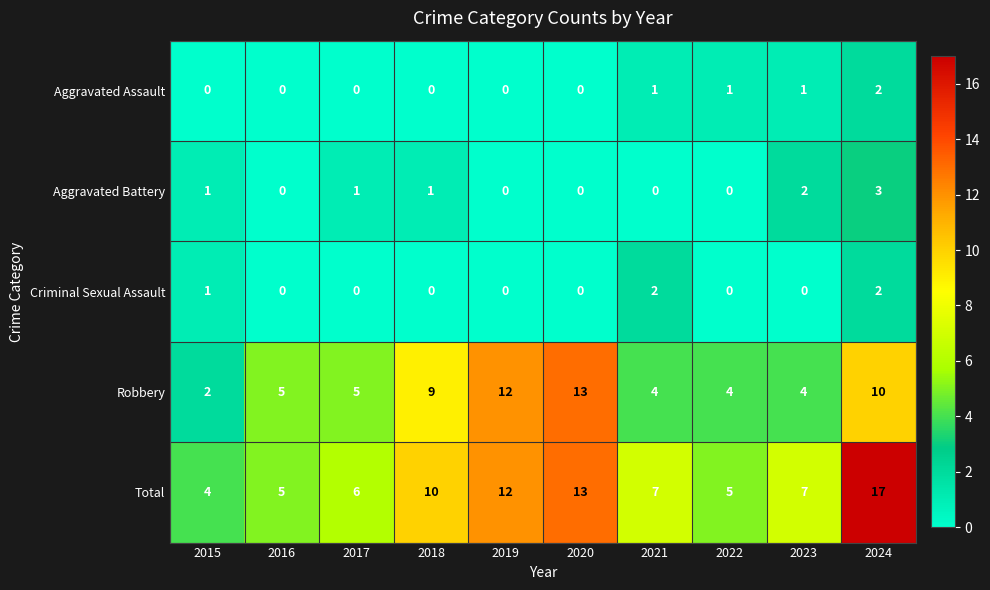

What is the sum of all Robbery values?

68